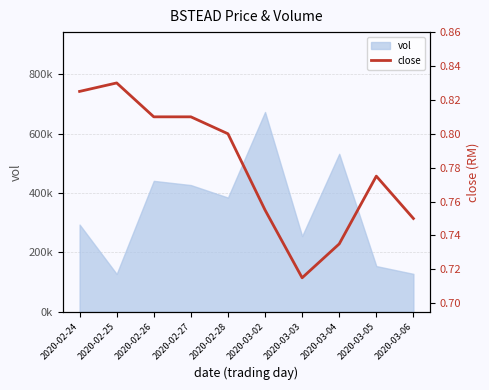

What is the change in value from 2020-02-24 to 2020-03-03?

-0.1